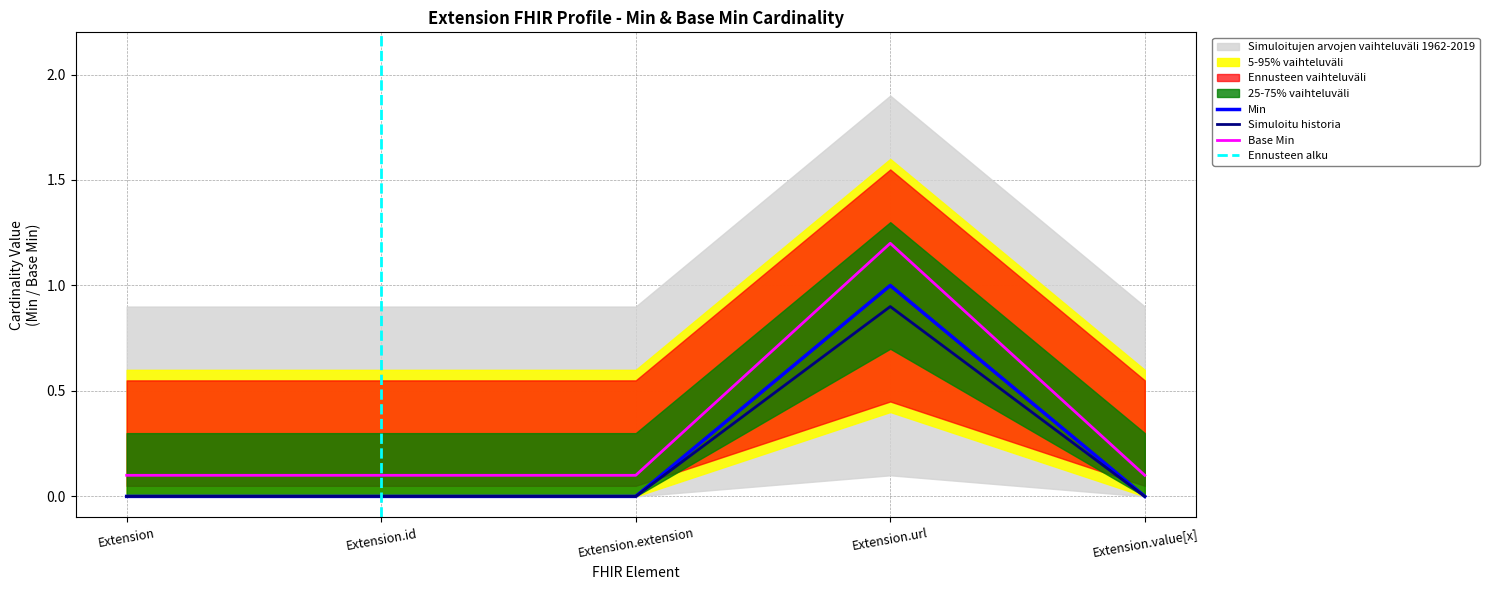

How many Min values are between 0 and 1?

5